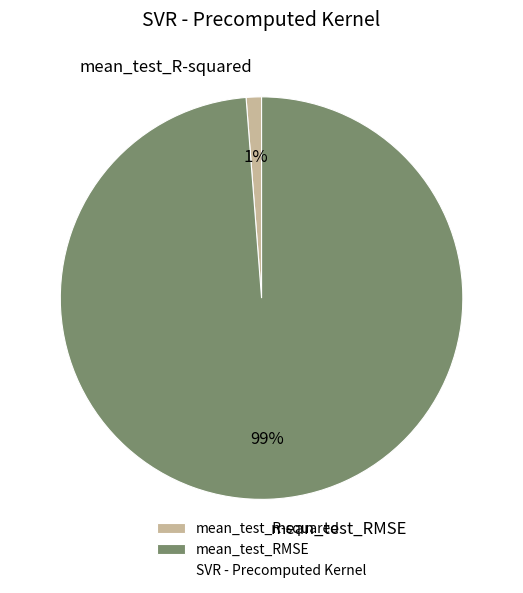

To the nearest percent, what percentage of the pie is mean_test_RMSE?

99%